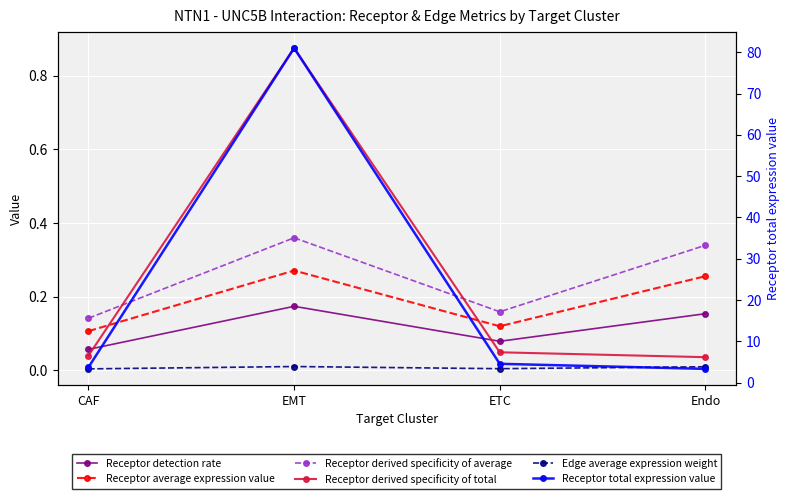

Which label corresponds to the smallest value in the chart?

CAF